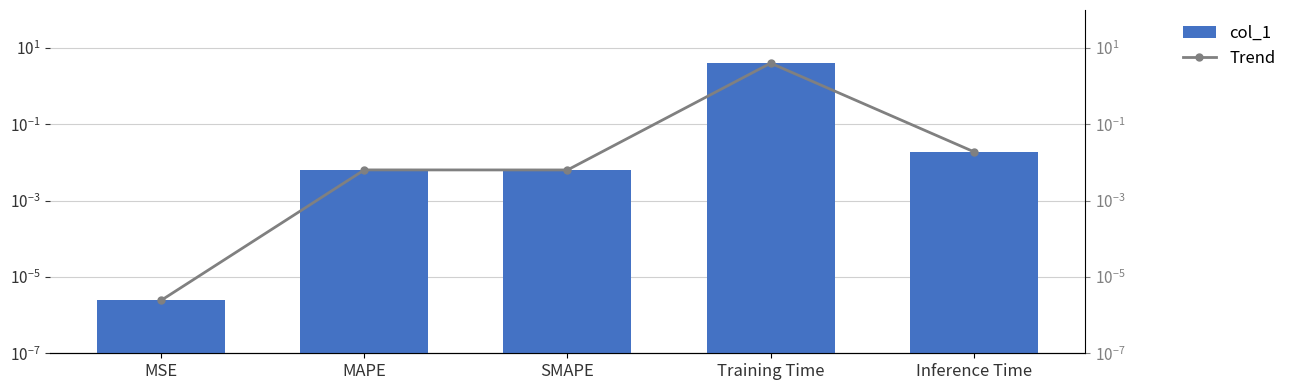

At which label is col_1 closest to 2?

Inference Time